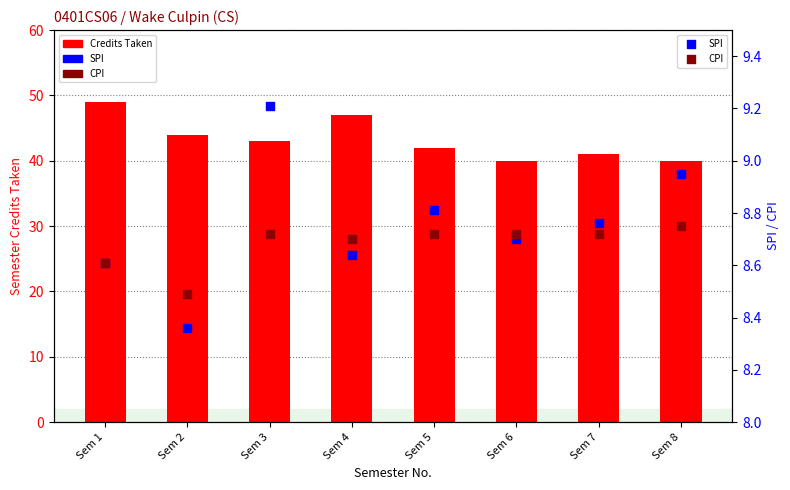

Which series contains the highest Y value?

Credits Taken